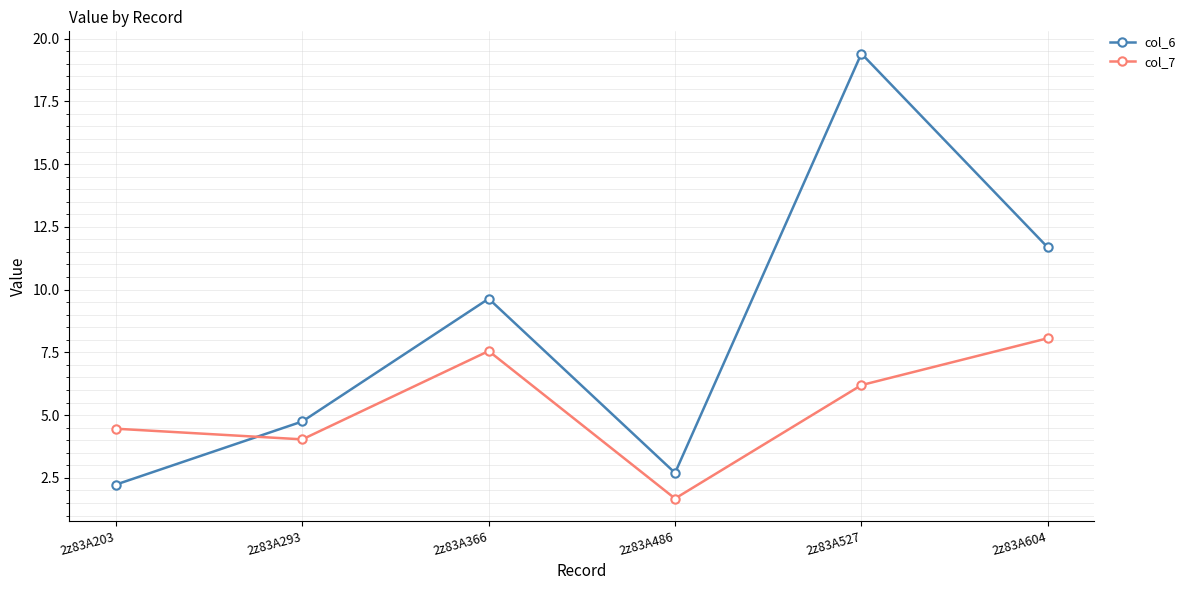

Is it true that col_6 equals 28.3 at 2z83A527?

False